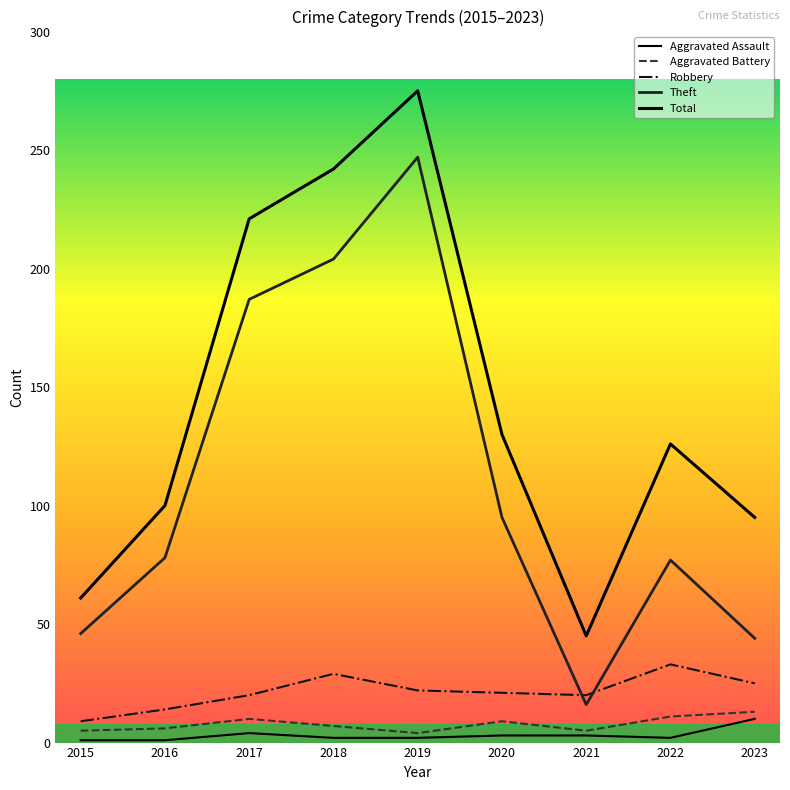

How many lines are shown in the chart?

5